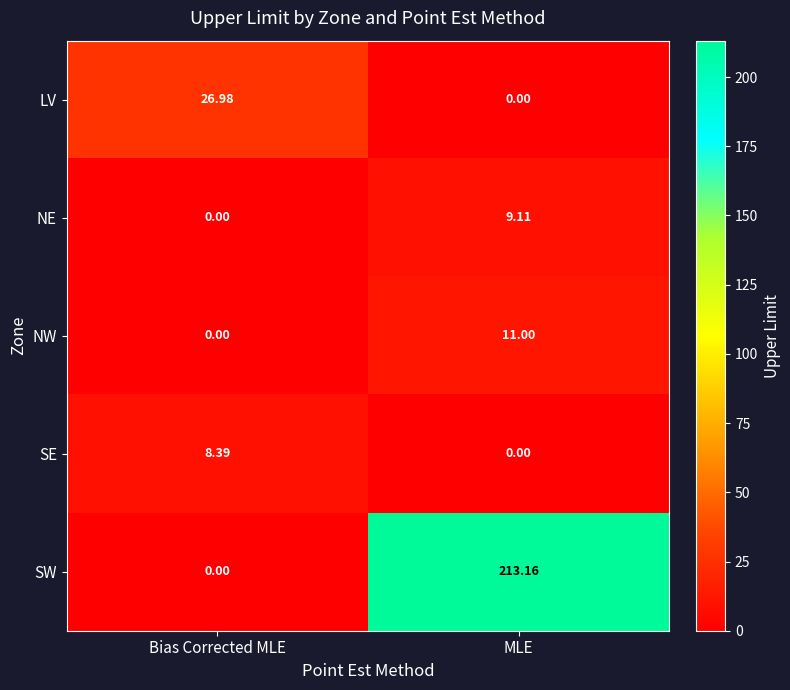

Which series has the largest total across all categories?

SW